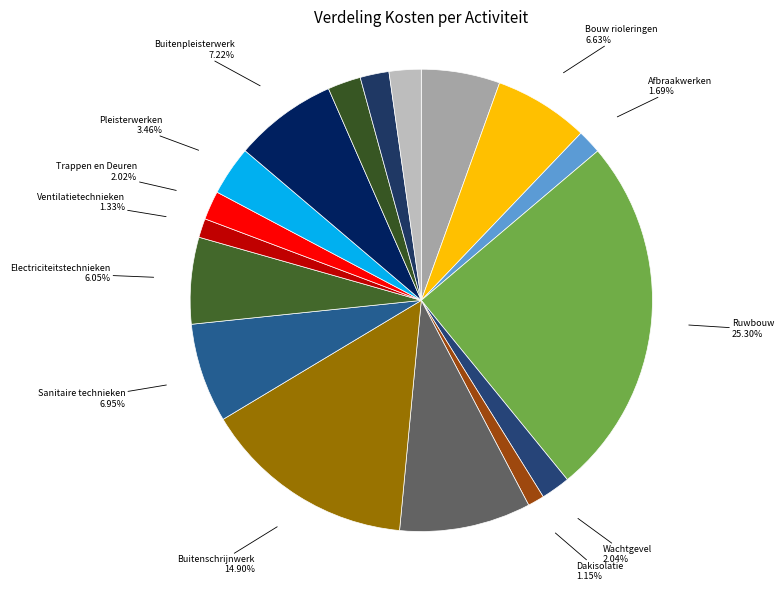

Is there a majority slice in this chart?

No